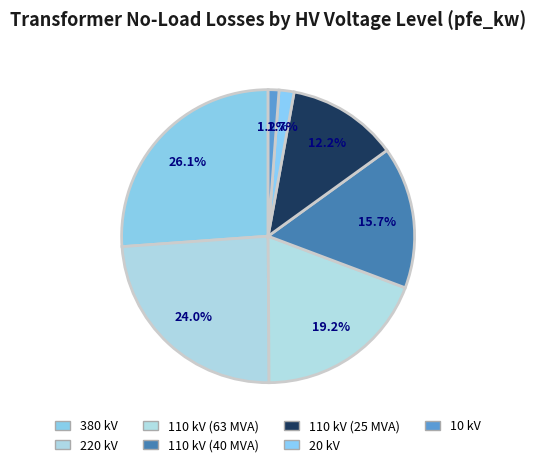

Approximately how many times larger is the value at 20 kV compared to 110 kV (63 MVA)?

0.1